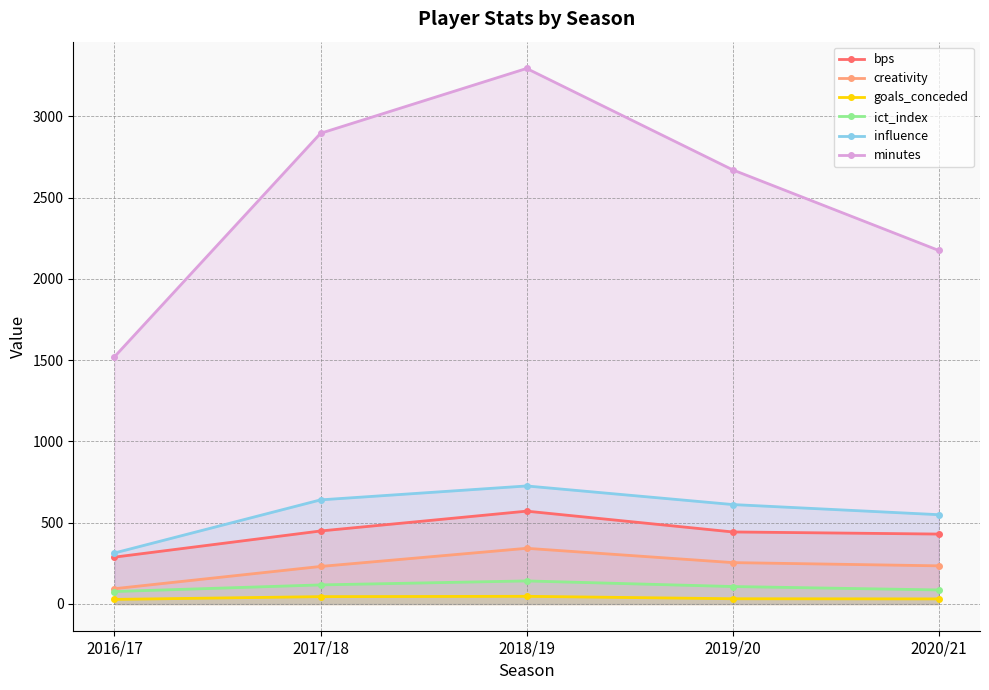

What is the difference between the highest and lowest values at 2016/17?

1493.0